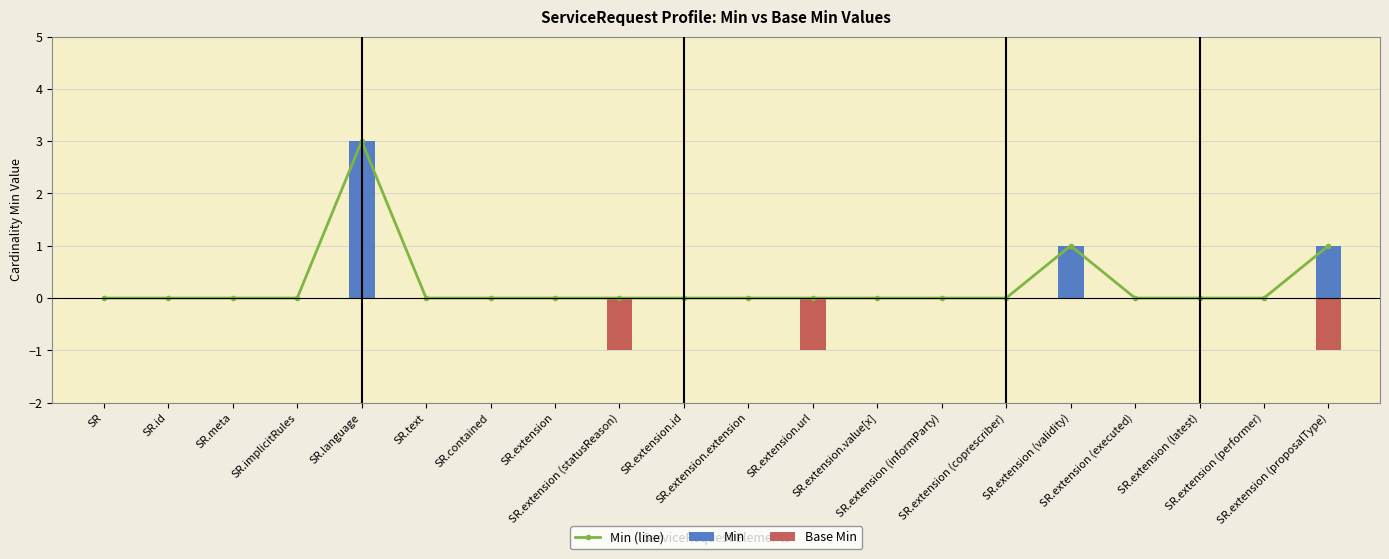

At which category is the sum across all series the highest?

SR.language